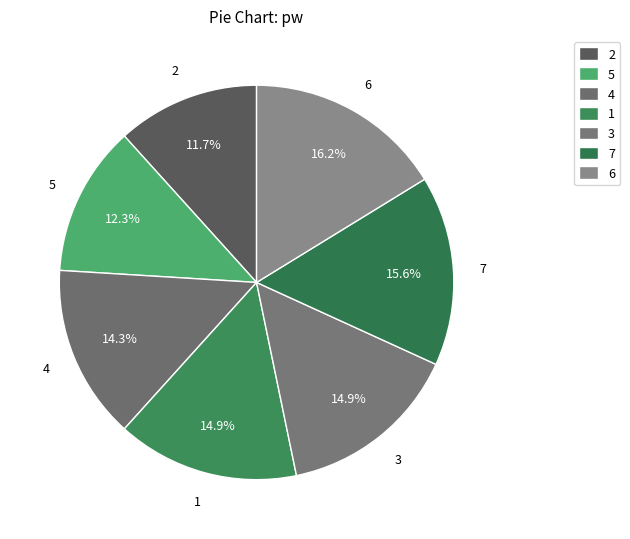

True or false: 2 accounts for 12% of the total.

True